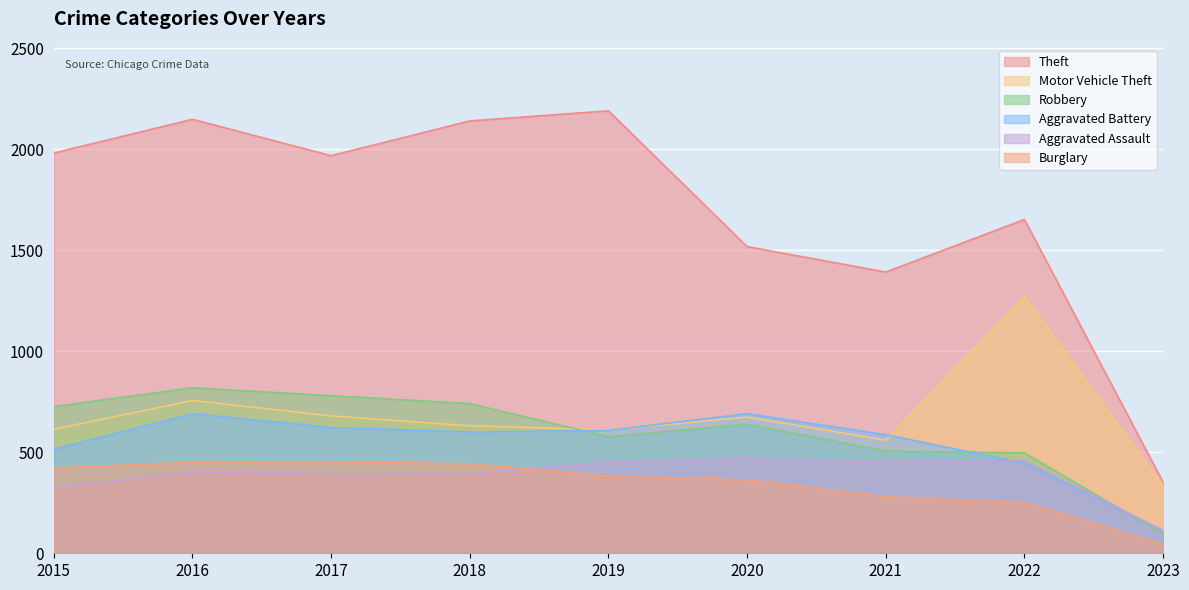

How many values in the Theft series are below 1968?

4